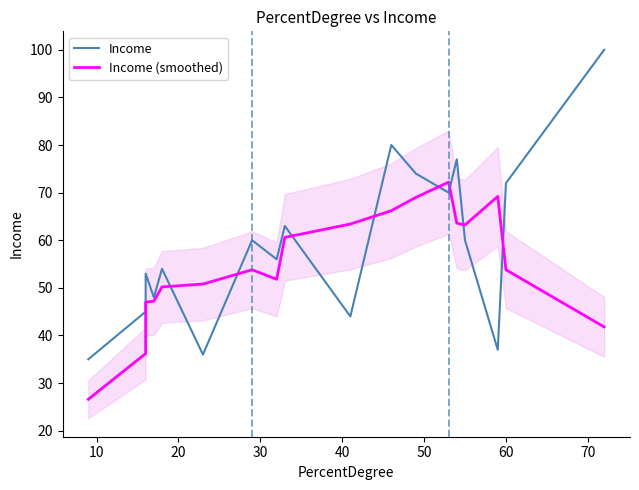

Reading left to right, extract all data points from this chart.

Income: 35.0	45.0	53.0	48.0	54.0	36.0	60.0	56.0	63.0	44.0	80.0	74.0	70.0	77.0	60.0	37.0	72.0	100.0
Income (smoothed): 26.6	36.2	47.0	47.2	50.2	50.8	53.8	51.8	60.6	63.4	66.2	69.0	72.2	63.6	63.2	69.2	53.8	41.8